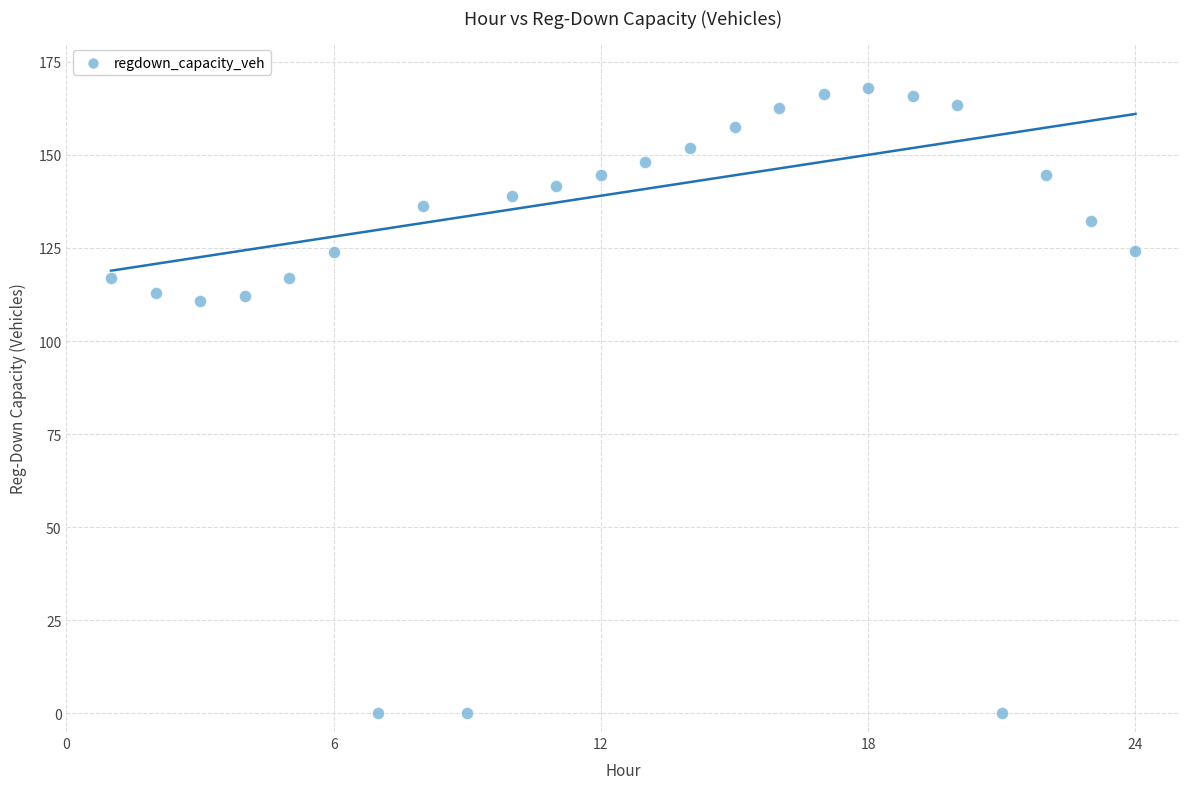

What is the range of Y values (max minus min)?

167.8